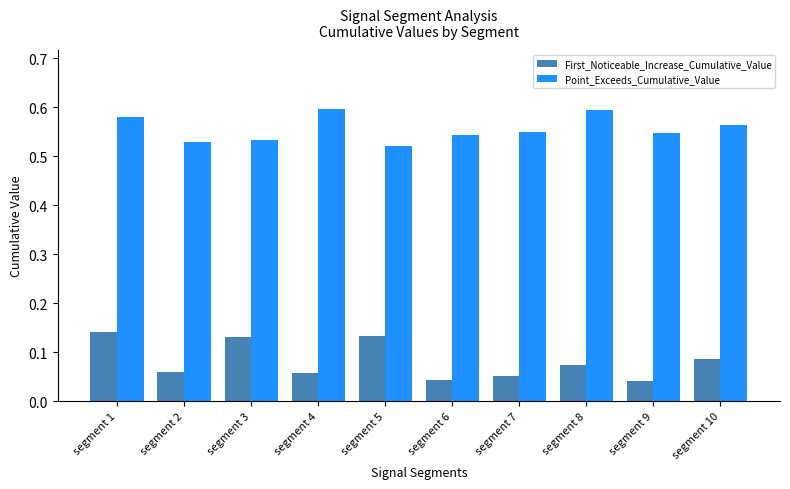

Which series has the largest total across all categories?

Point_Exceeds_Cumulative_Value